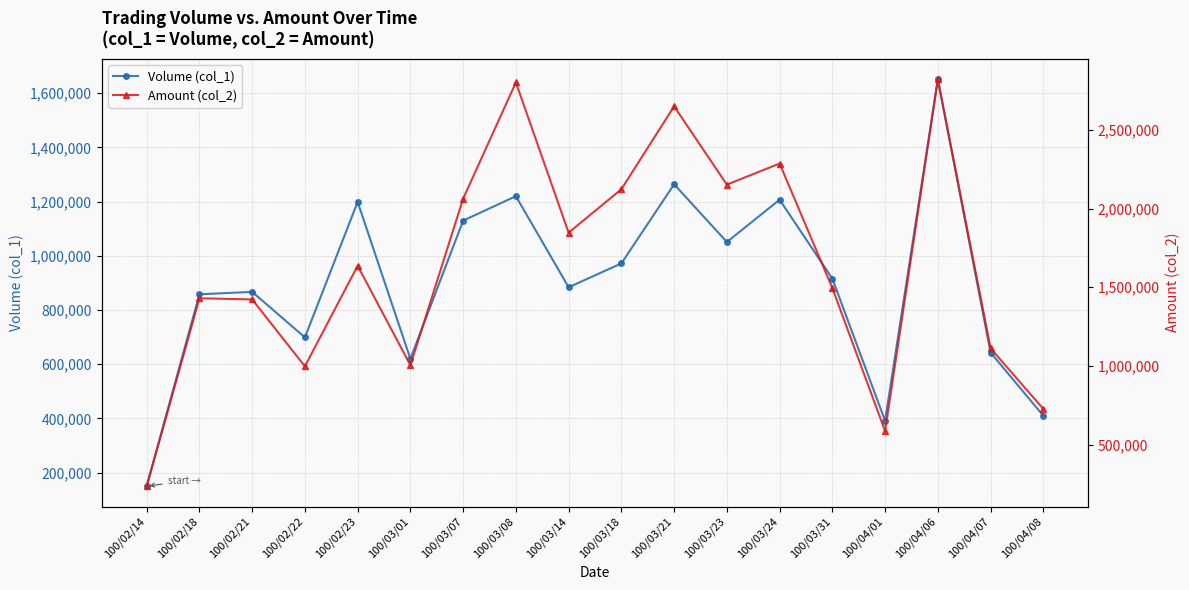

True or false: Volume (col_1) and Amount (col_2) intersect in this chart.

False